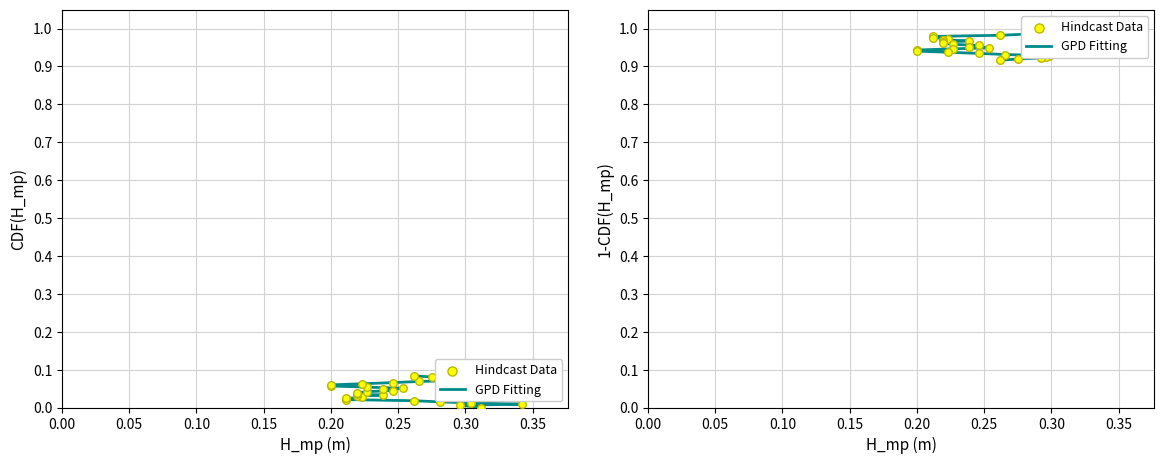

Which series reaches the maximum Y coordinate?

GPD Fitting